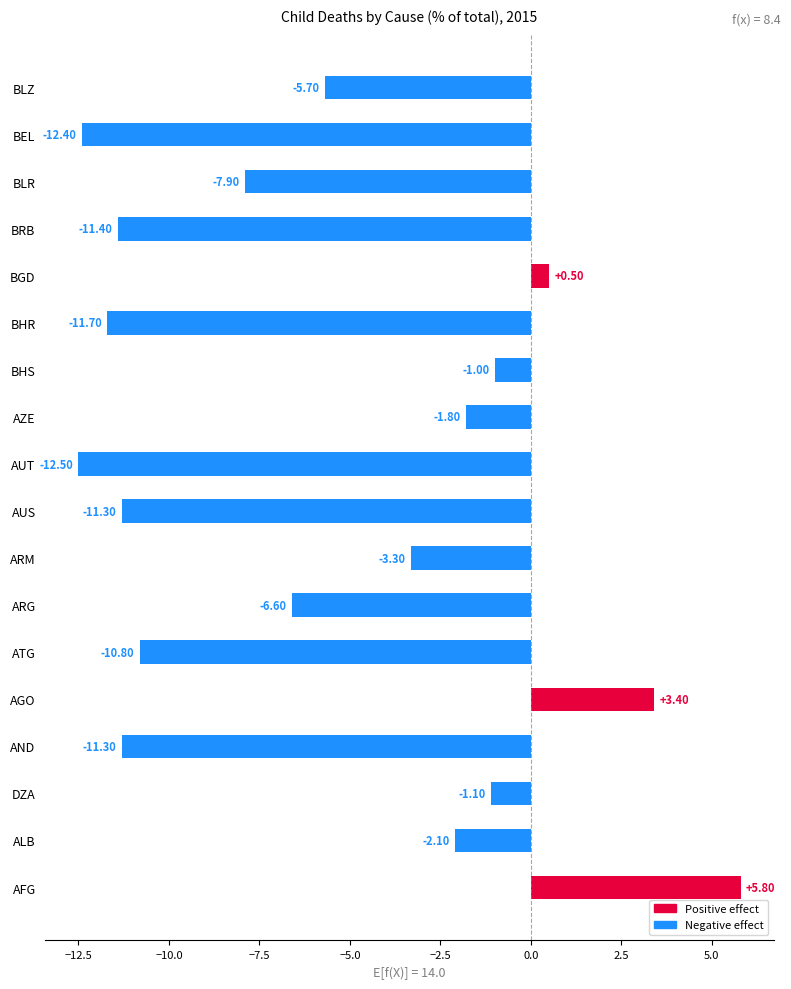

How many bars are there in total?

18